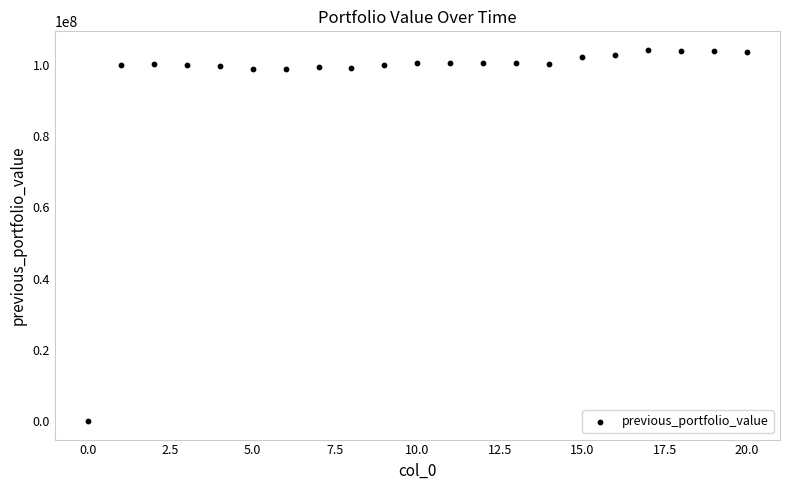

What is the range of Y values (max minus min)?

104218277.6